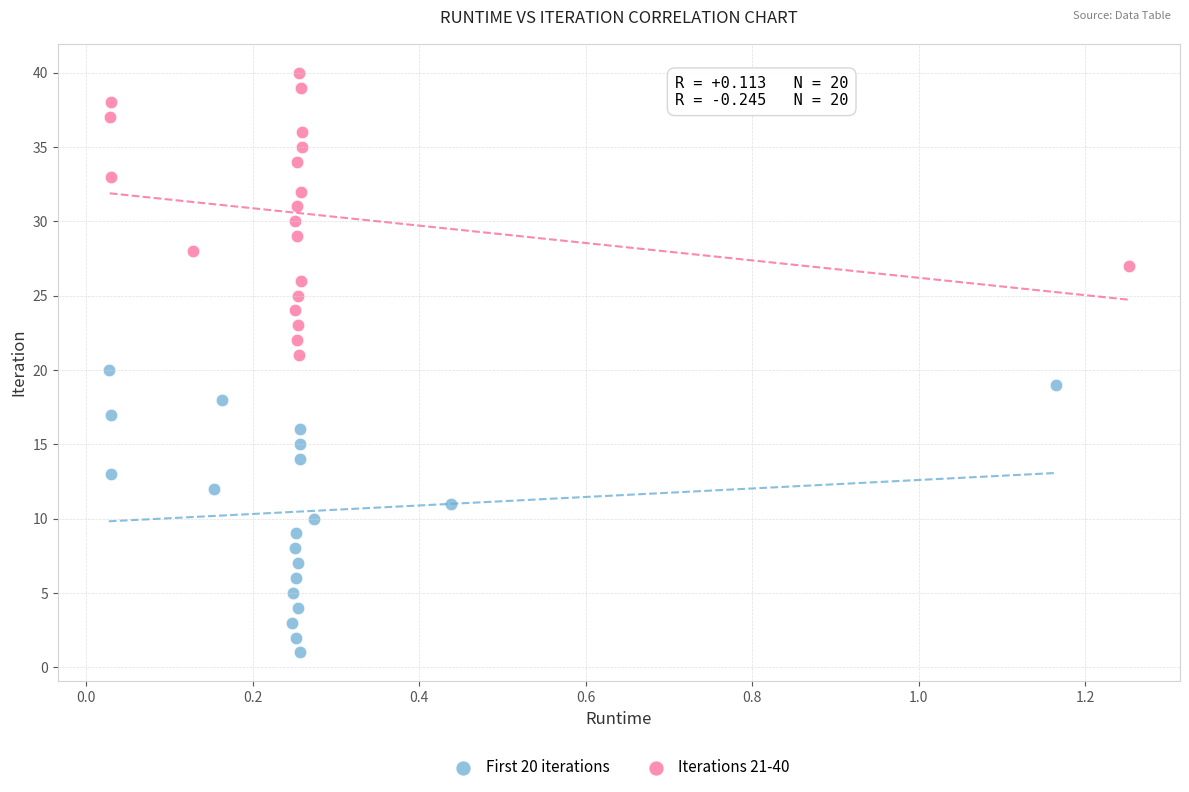

Which series reaches the minimum Y coordinate?

First 20 iterations